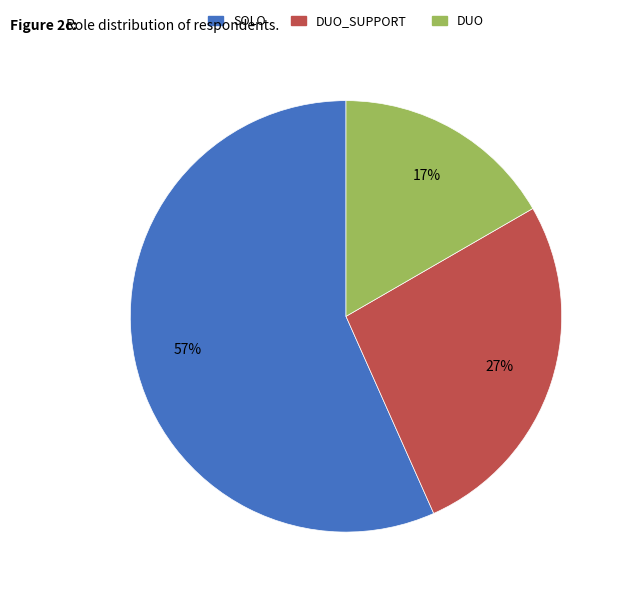

To the nearest percent, what is the difference between the largest and smallest slice percentages?

40%